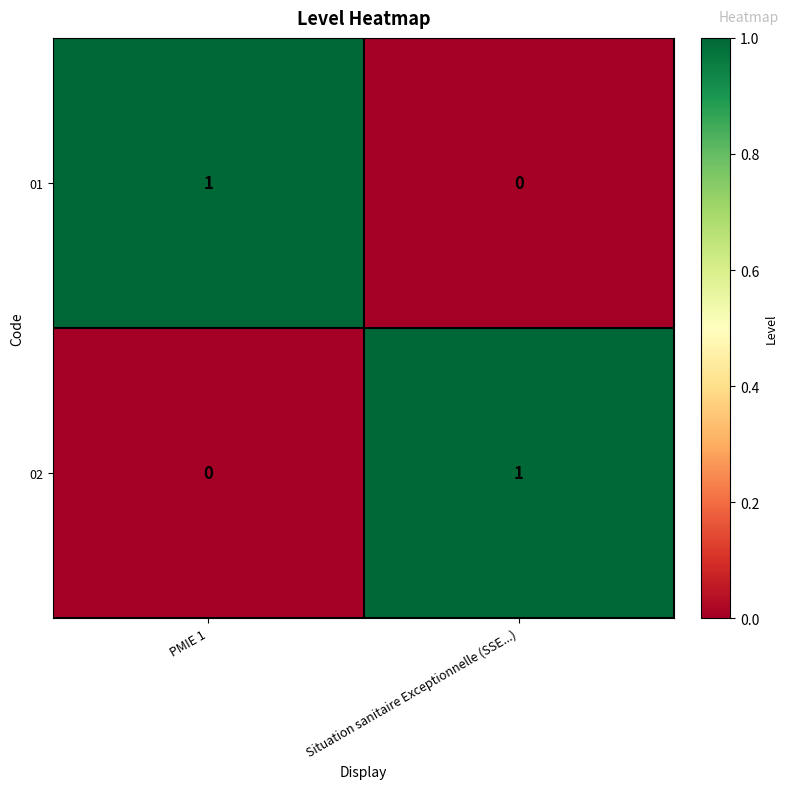

True or false: 01 has a value of 1 at PMIE 1.

True